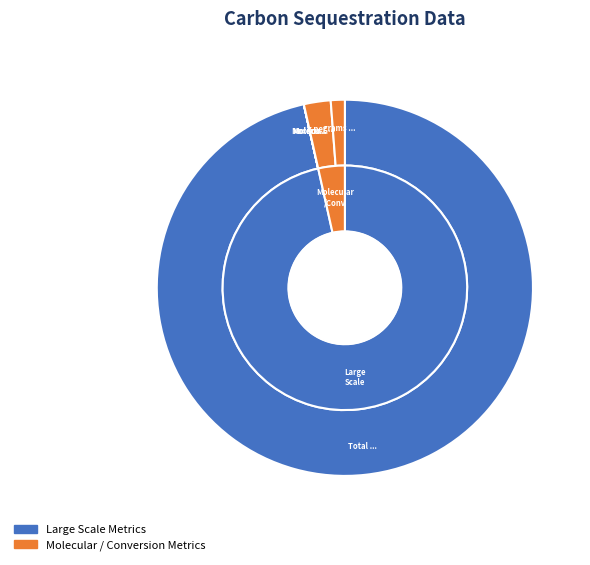

What is the smallest slice in the pie chart?

Maximum carbon sequestration (MMT per year)